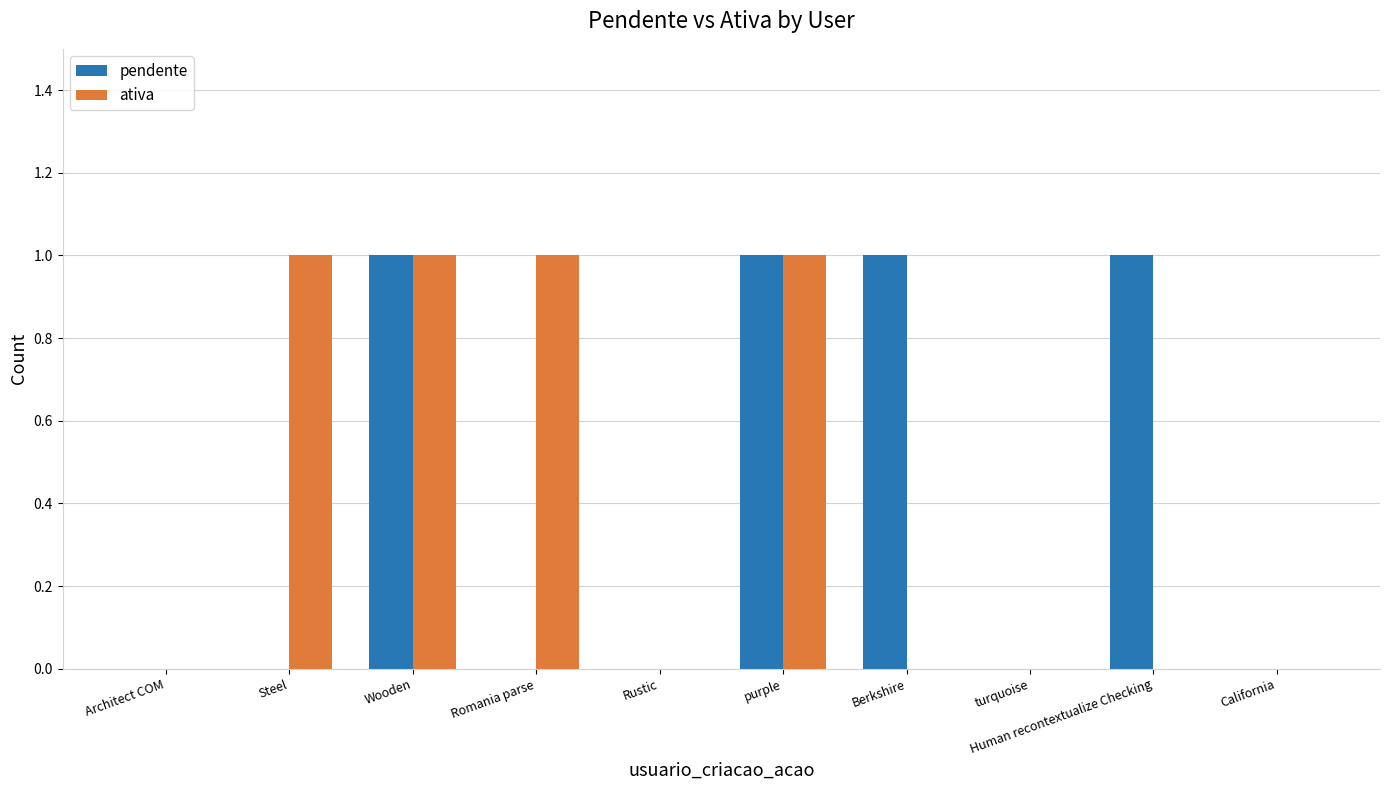

What are all the series names shown in the legend?

pendente, ativa